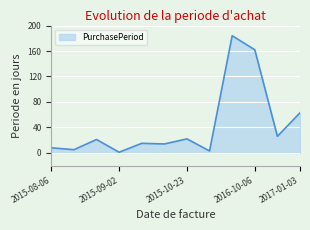

What is the greatest value displayed?

184